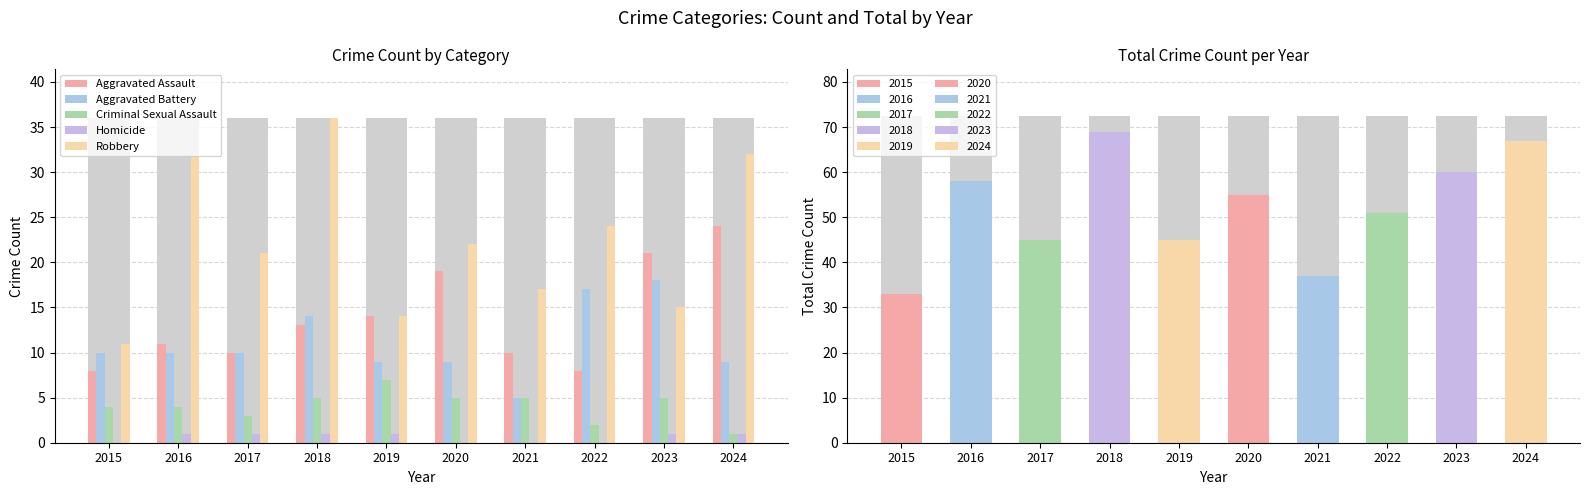

Which category has the lowest value across all series?

2015